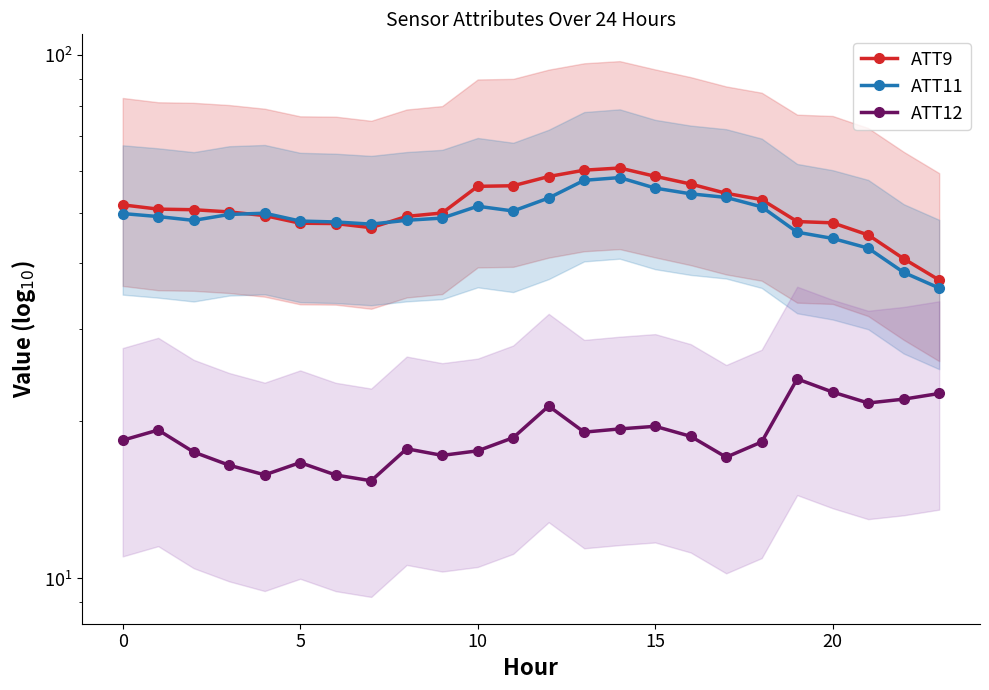

How many interior local peaks does the ATT9 series have?

1